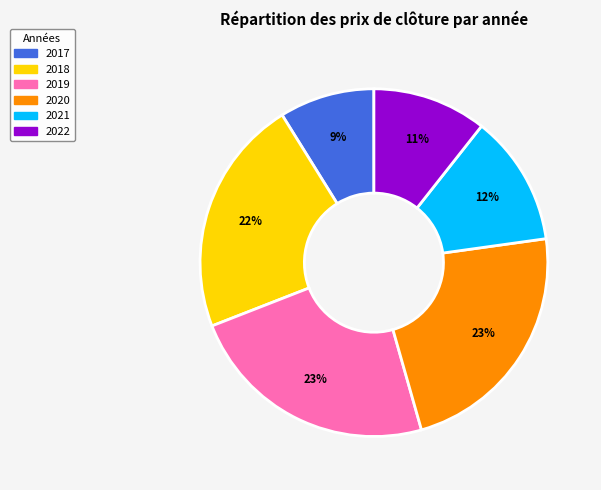

Approximately how many times larger is the value at 2021 compared to 2022?

1.1